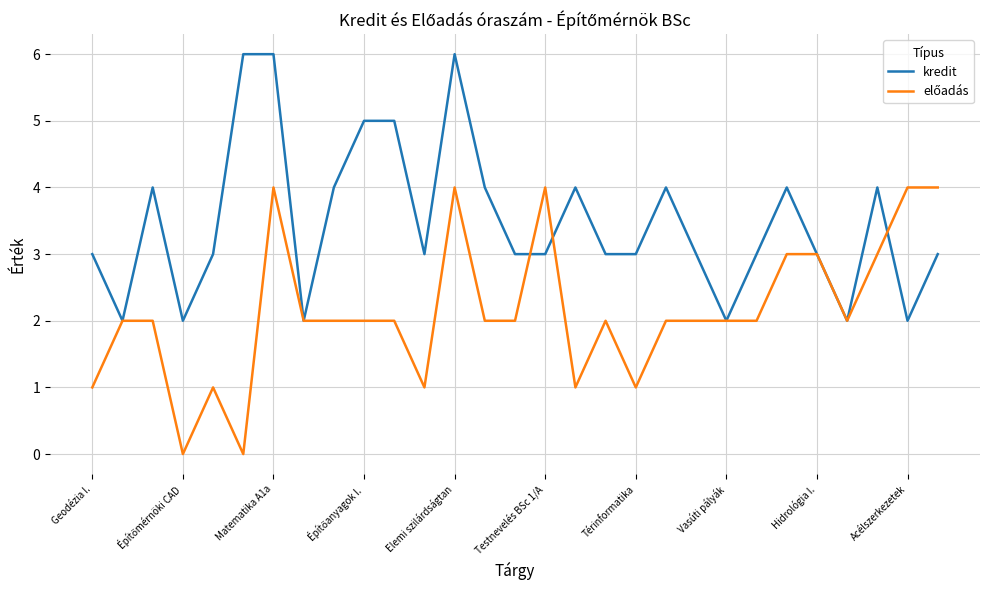

What is the maximum value for kredit?

6